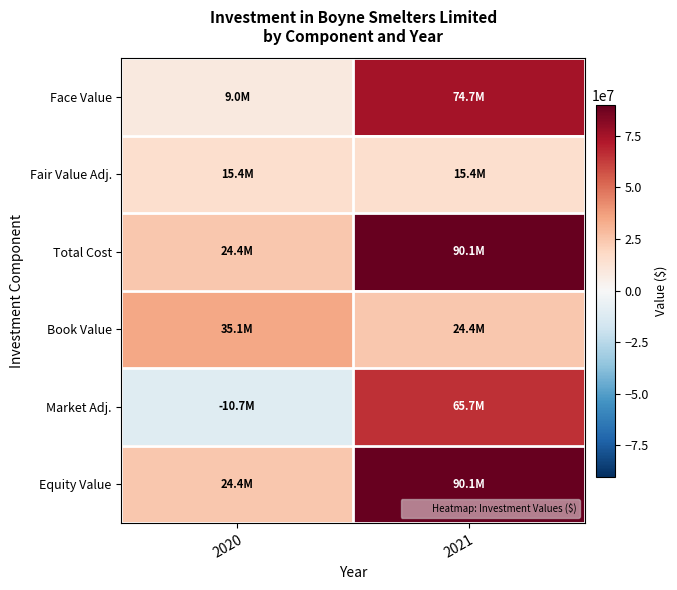

Reading left to right, list all the values displayed in this chart.

Face Value: 2020=9017278	2021=74695278
Fair Value Adj.: 2020=15386722	2021=15386722
Total Cost: 2020=24404000	2021=90082000
Book Value: 2020=35075000	2021=24404000
Market Adj.: 2020=-10671000	2021=65678000
Equity Value: 2020=24404000	2021=90082000